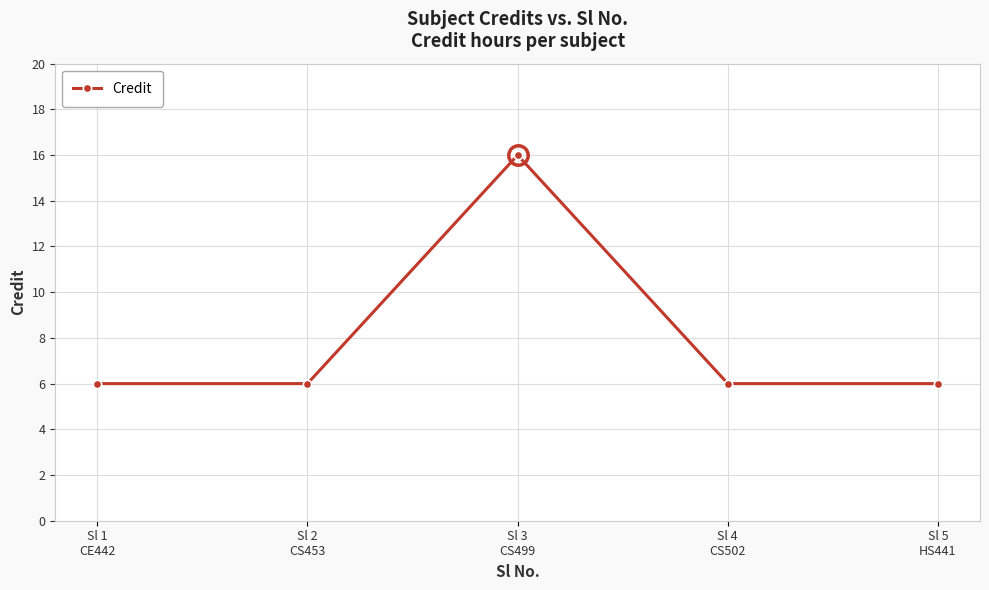

Which category has the highest value across all series?

Sl 3
CS499